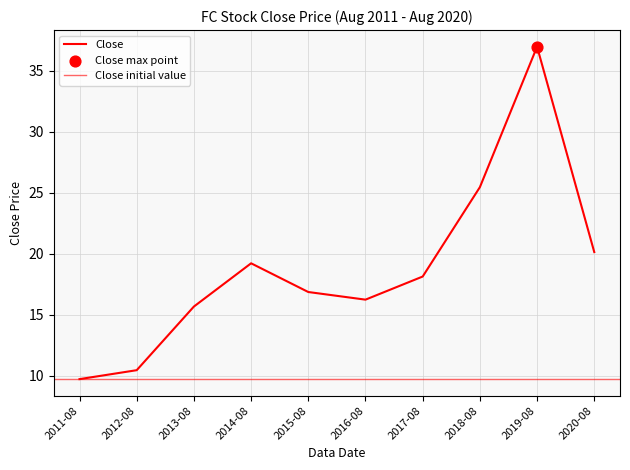

Which has a higher value, 2018-08 or 2013-08?

2018-08